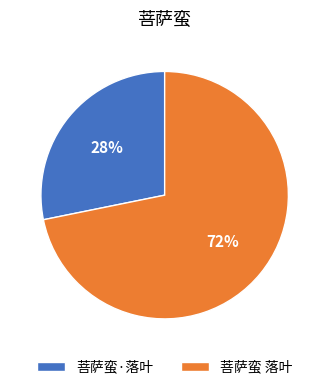

What is the smallest slice in the pie chart?

菩萨蛮·落叶